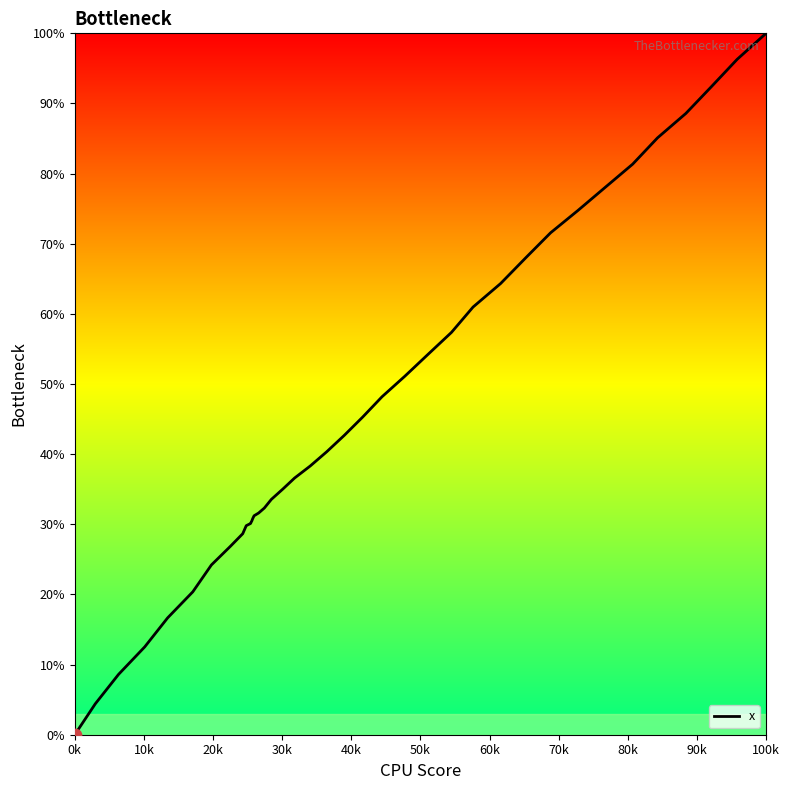

What is the greatest value displayed?

100.0